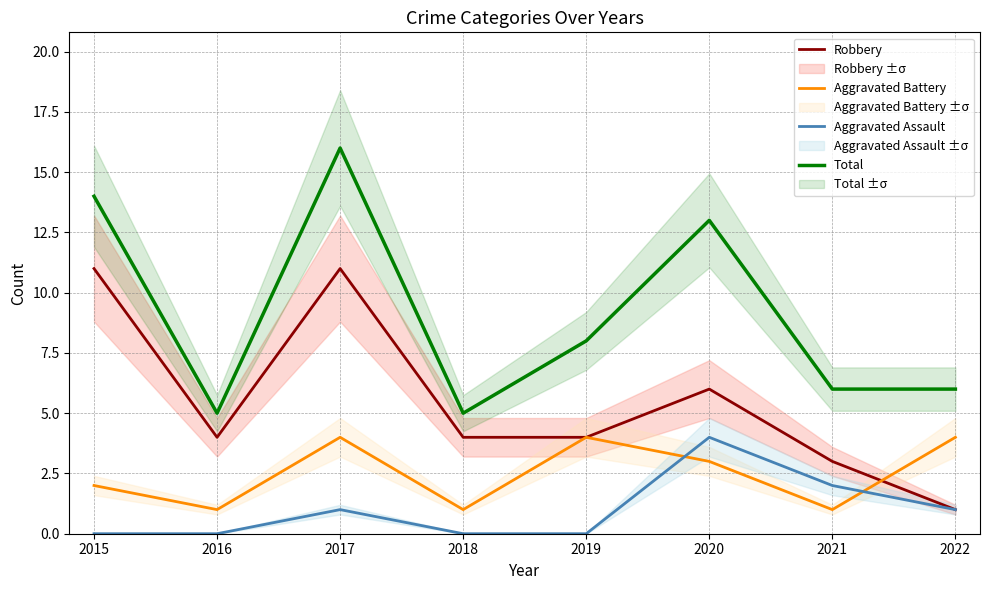

What is the spread (max minus min) of values at 2021?

5